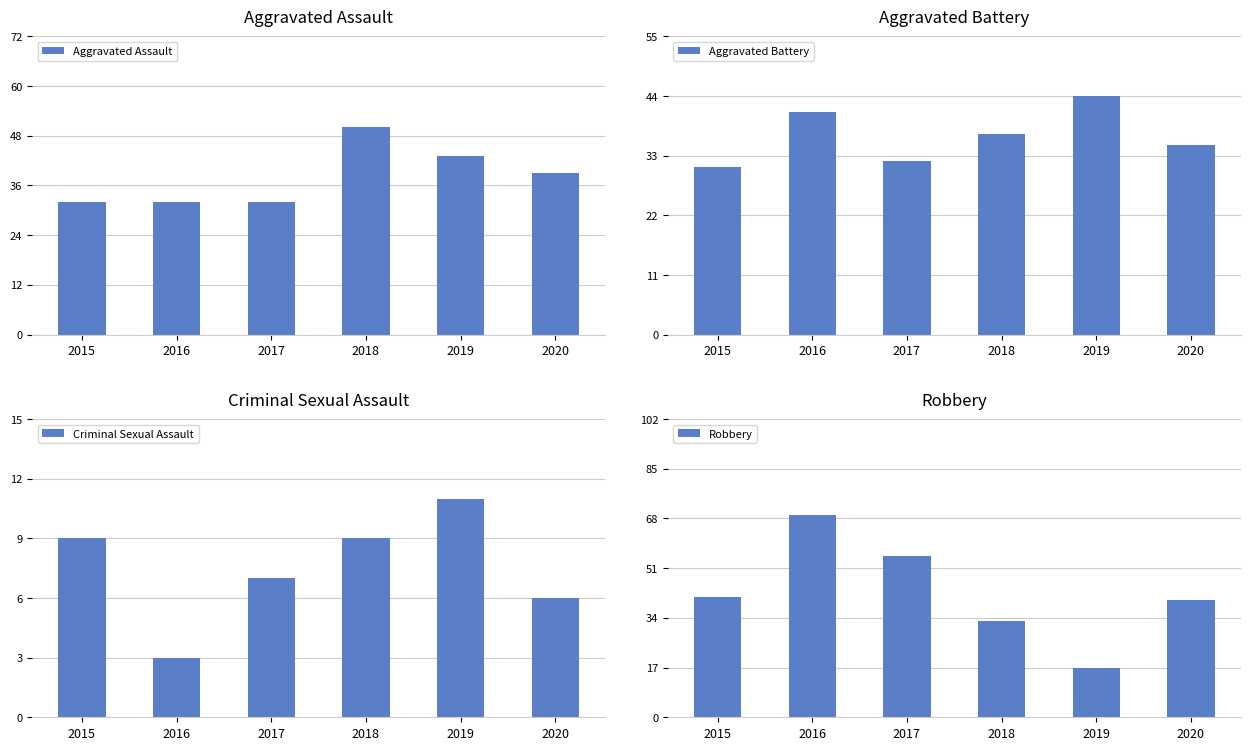

The value of Aggravated Assault at 2020 is 39. True or false?

True